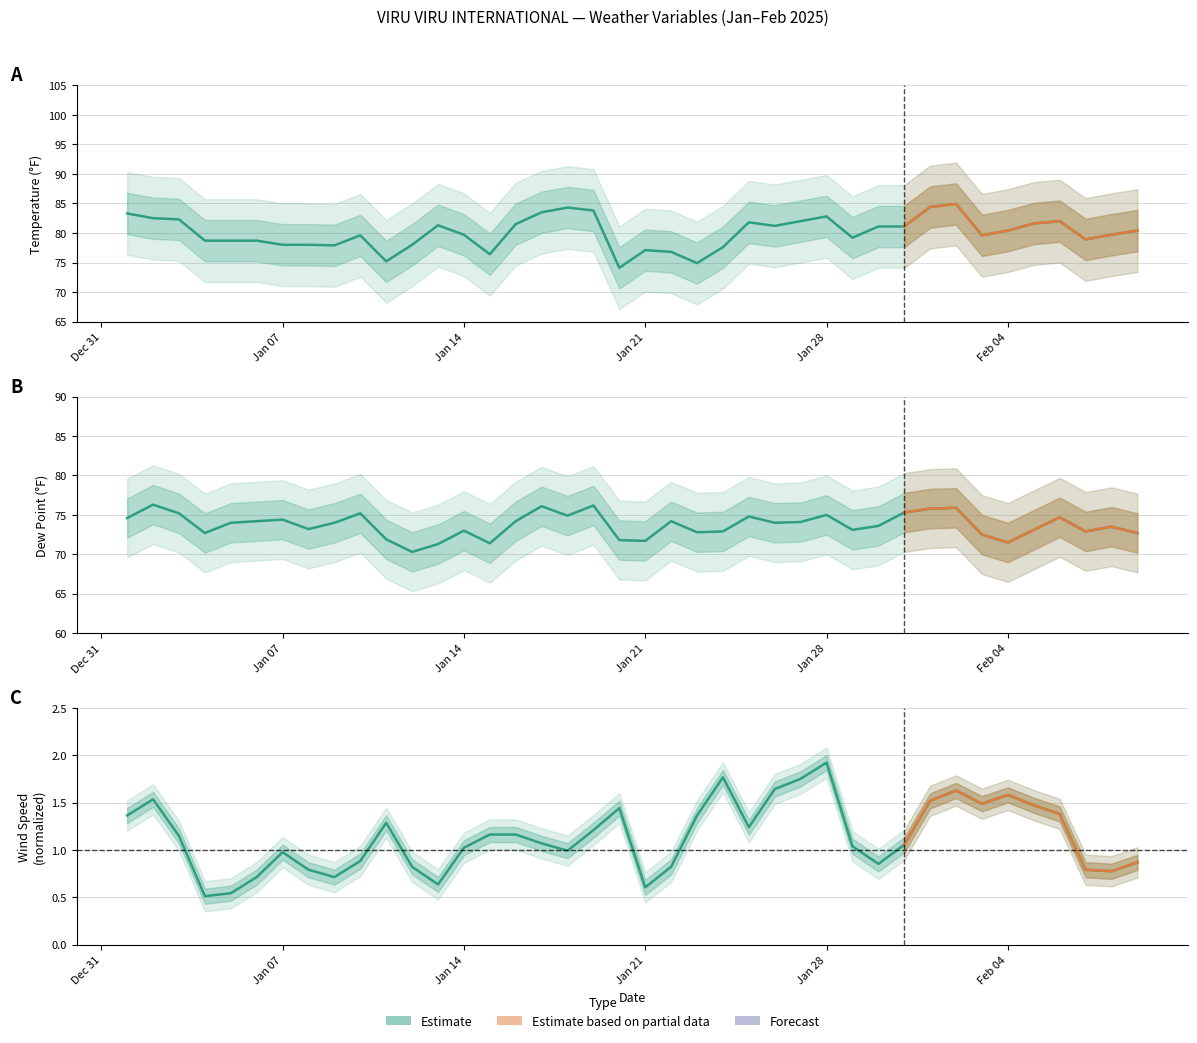

Does the chart have visible grid lines?

Yes